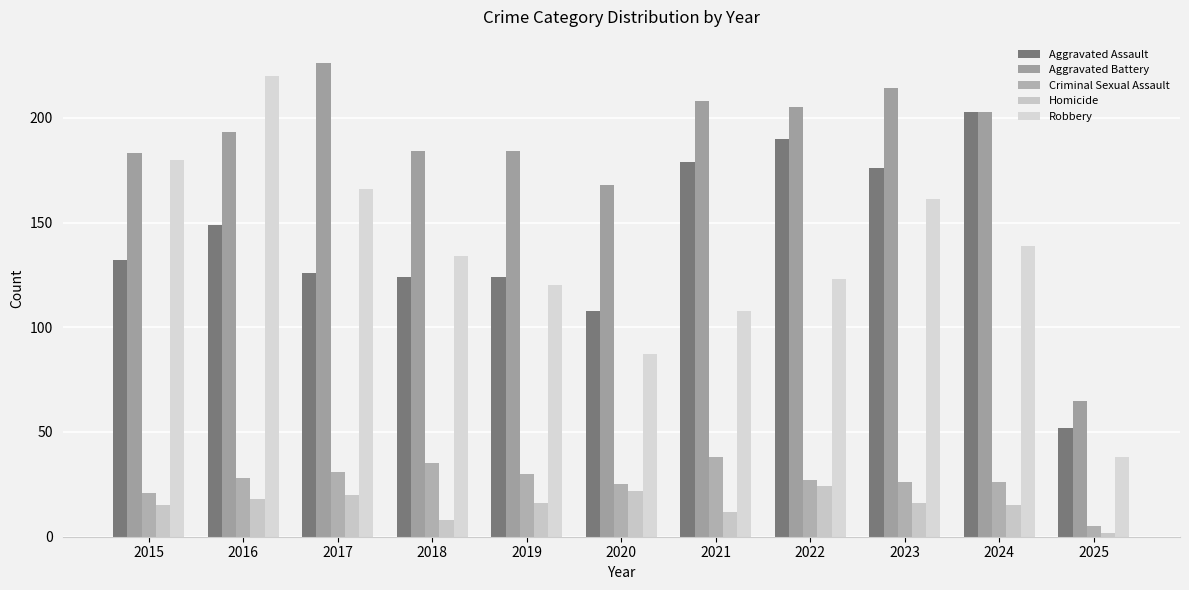

What is the lowest value of the Aggravated Assault series?

52